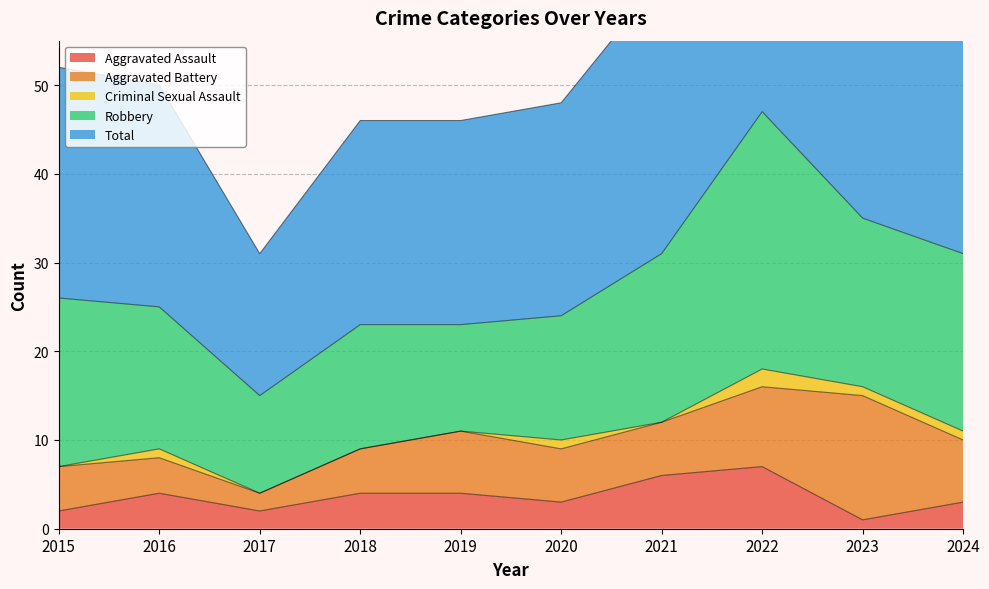

True or false: Aggravated Battery has a value of 2 at 2017.

True